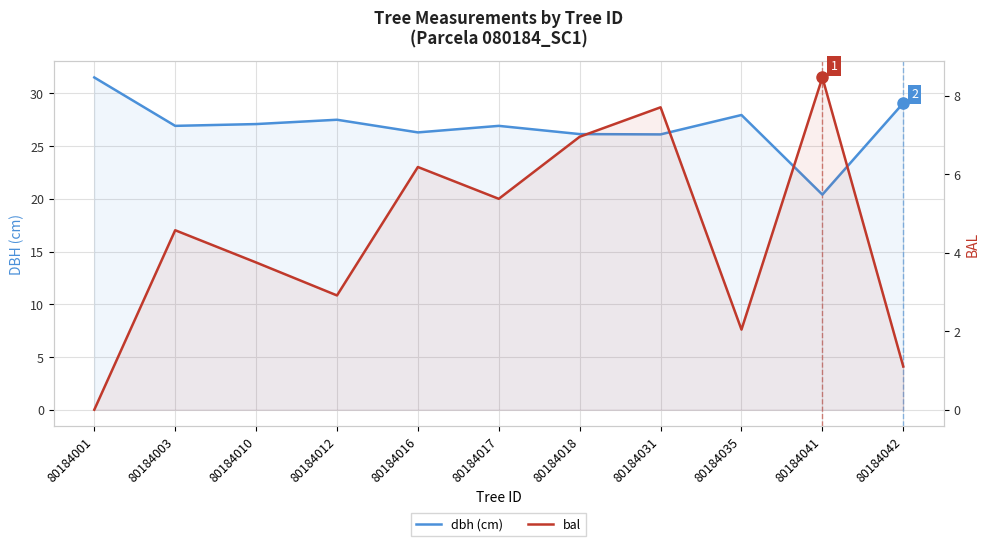

What is the sum of the bal values at 80184031 and 80184012?

10.6